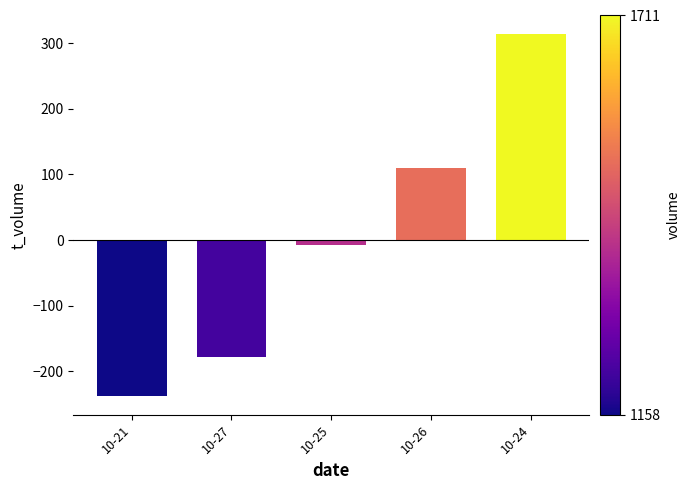

What is the minimum value shown in the chart?

-238.4